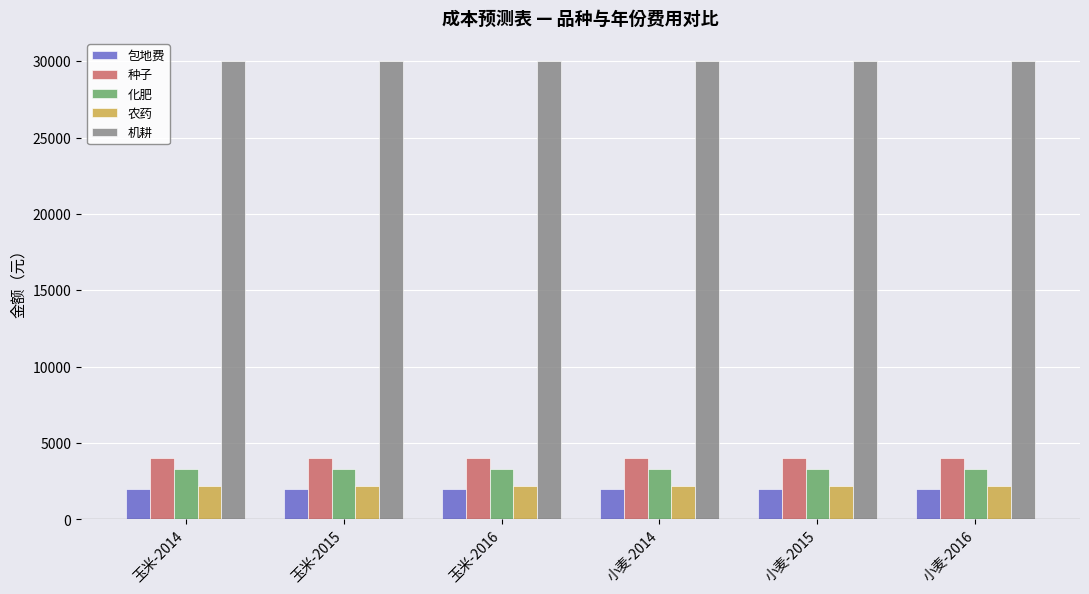

What is the label of the 1st bar from the right?

小麦-2016